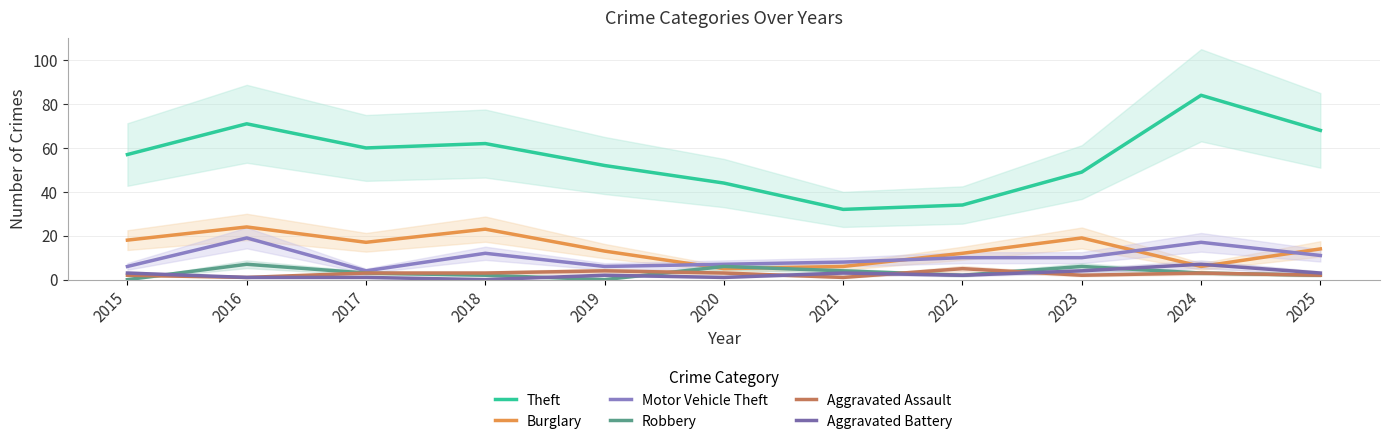

What is the value of the Aggravated Battery point at the 7th from the left?

3